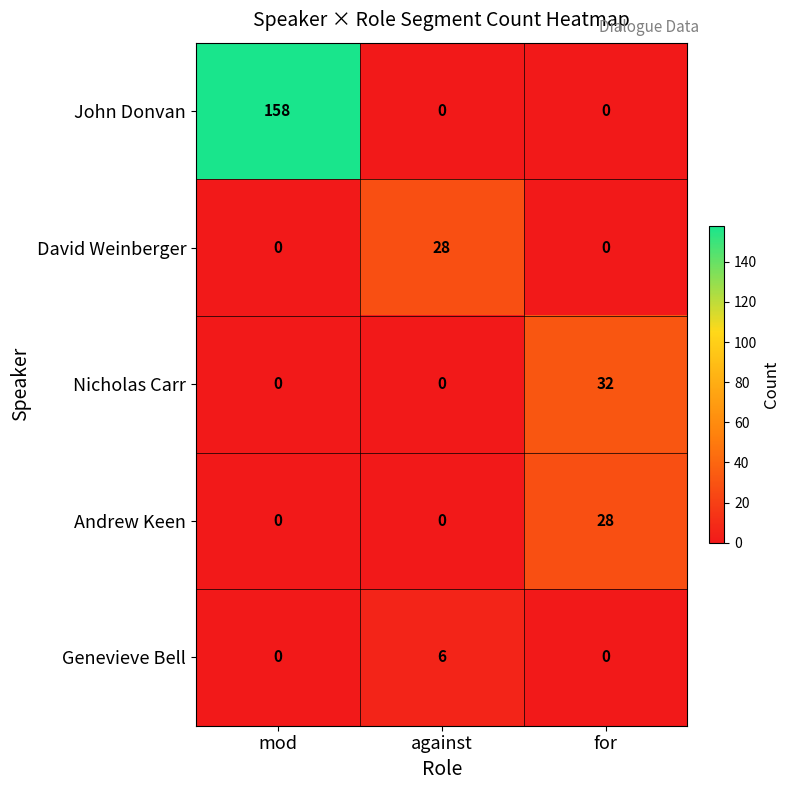

Which series changed the most between against and for?

Nicholas Carr